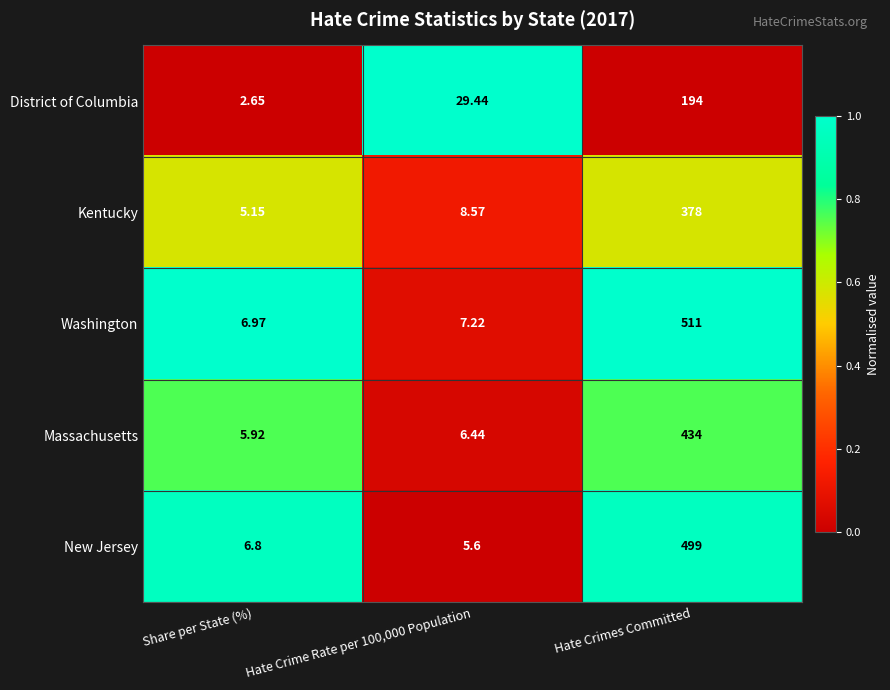

Is the value of Massachusetts at Hate Crimes Committed greater than the value of Washington at Hate Crimes Committed?

No